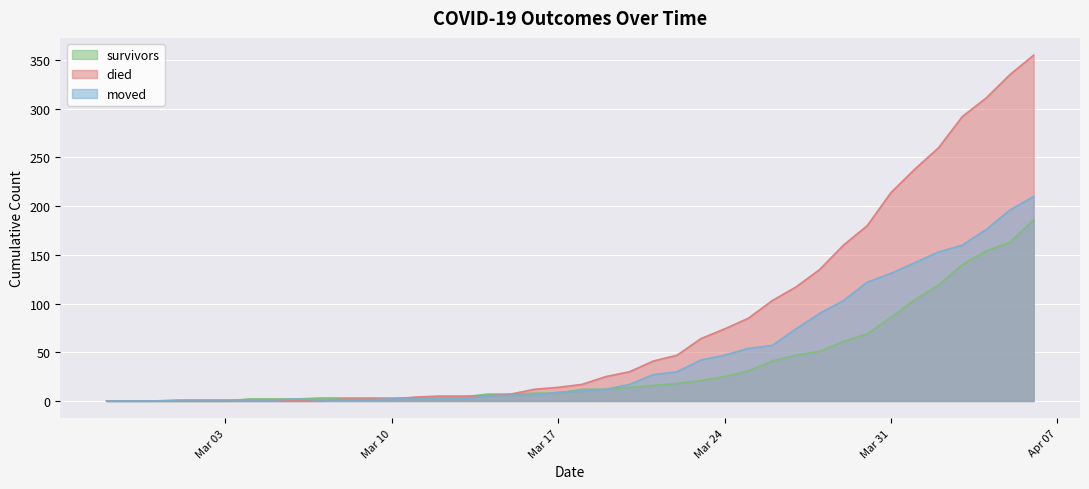

At which label is survivors closest to 93?

Mar 31